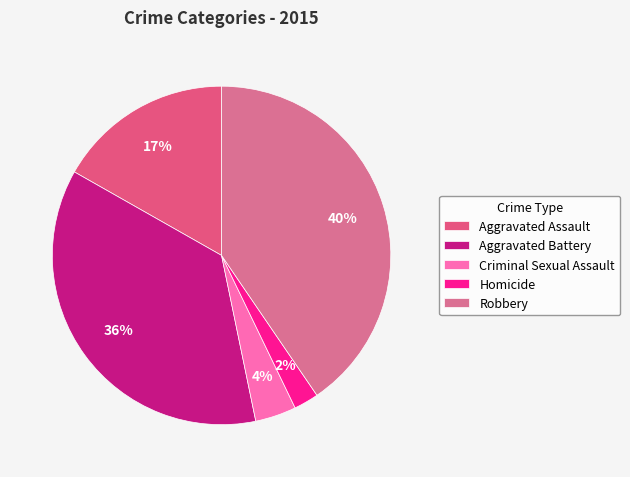

How many segments does this pie chart have?

5